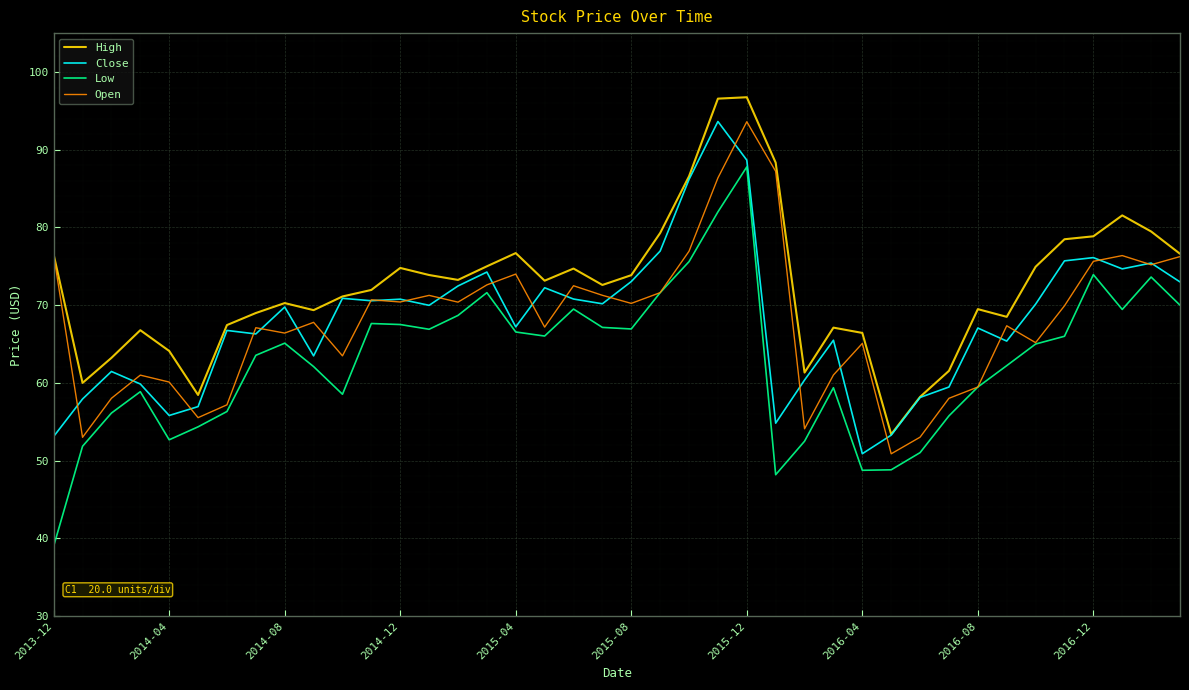

What is the lowest value of the Low series?

39.0